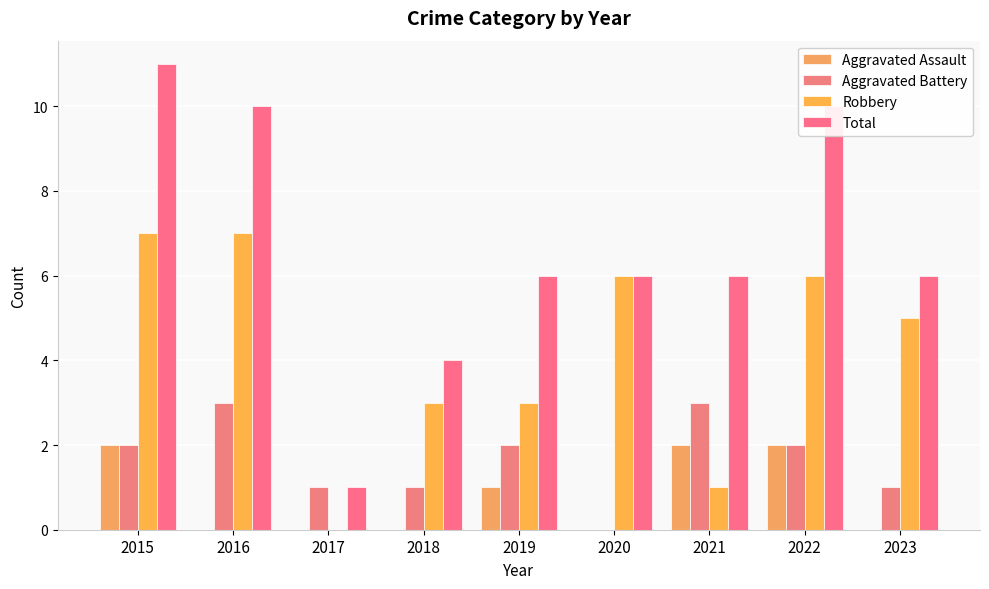

What is the difference between the maximum and minimum values in the Robbery series?

7